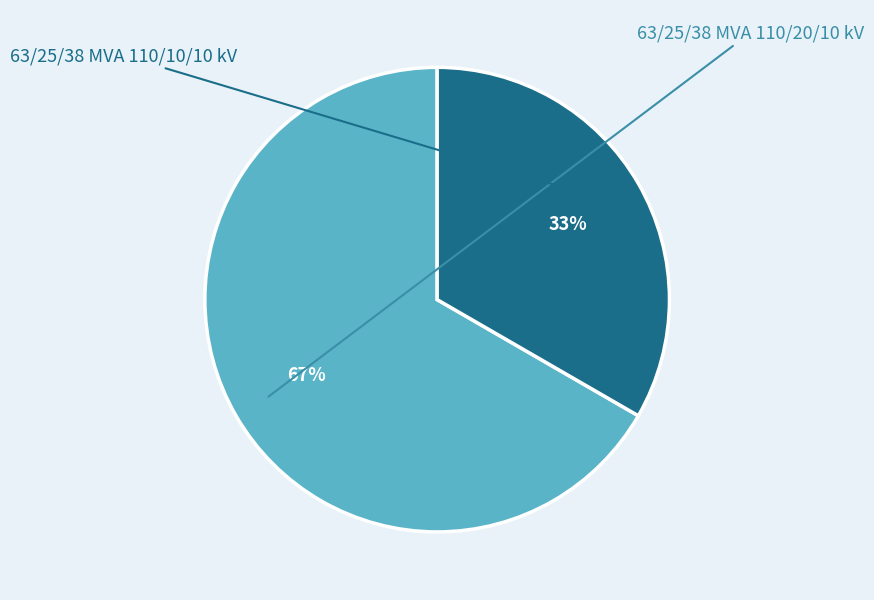

What percentage is NOT represented by 63/25/38 MVA 110/10/10 kV?

66.7%